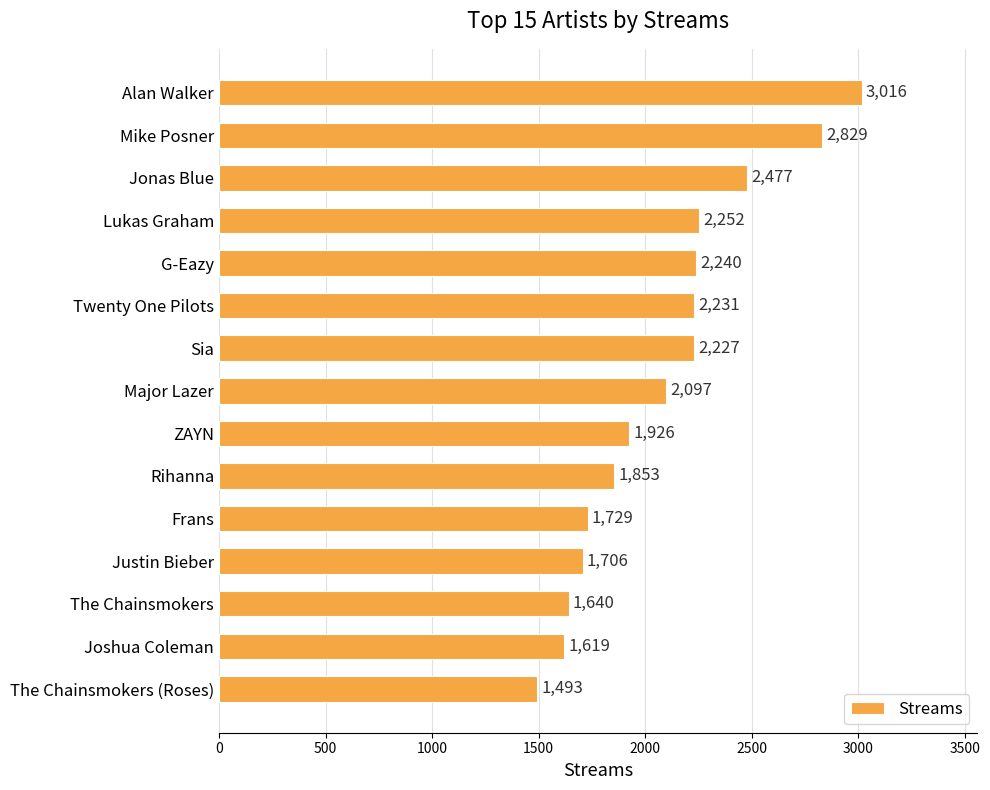

Reading bottom to top, extract all data points from this chart.

The Chainsmokers (Roses)=1493	Joshua Coleman=1619	The Chainsmokers=1640	Justin Bieber=1706	Frans=1729	Rihanna=1853	ZAYN=1926	Major Lazer=2097	Sia=2227	Twenty One Pilots=2231	G-Eazy=2240	Lukas Graham=2252	Jonas Blue=2477	Mike Posner=2829	Alan Walker=3016